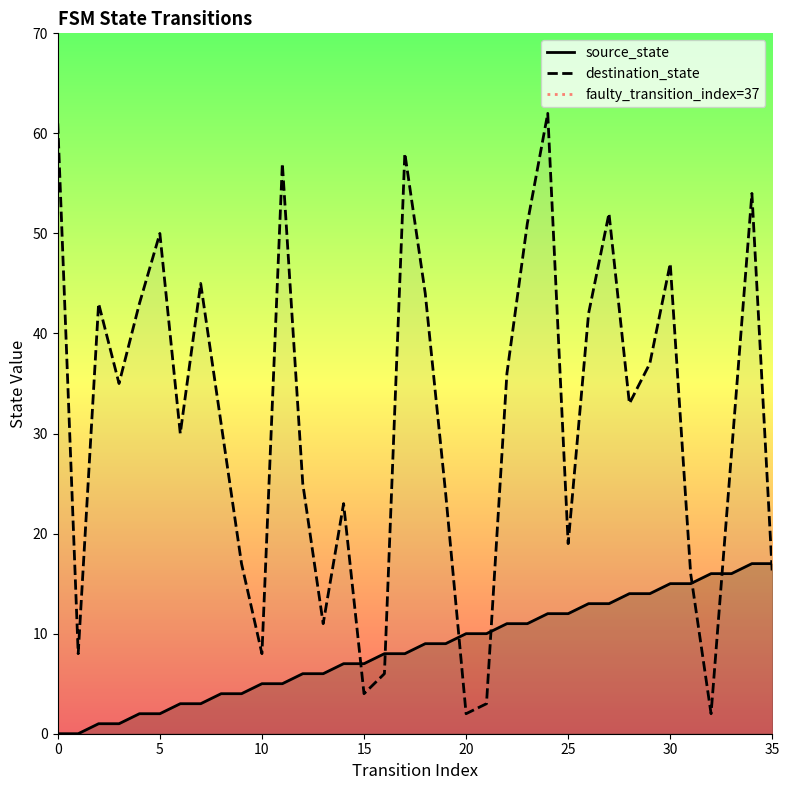

Reading left to right, list all the values displayed in this chart.

source_state: 0=0	1=0	2=1	3=1	4=2	5=2	6=3	7=3	8=4	9=4	10=5	11=5	12=6	13=6	14=7	15=7	16=8	17=8	18=9	19=9	20=10	21=10	22=11	23=11	24=12	25=12	26=13	27=13	28=14	29=14	30=15	31=15	32=16	33=16	34=17	35=17
destination_state: 0=61	1=8	2=43	3=35	4=43	5=50	6=30	7=45	8=31	9=17	10=8	11=57	12=25	13=11	14=23	15=4	16=6	17=58	18=44	19=24	20=2	21=3	22=36	23=51	24=62	25=19	26=42	27=52	28=33	29=37	30=47	31=16	32=2	33=28	34=54	35=16